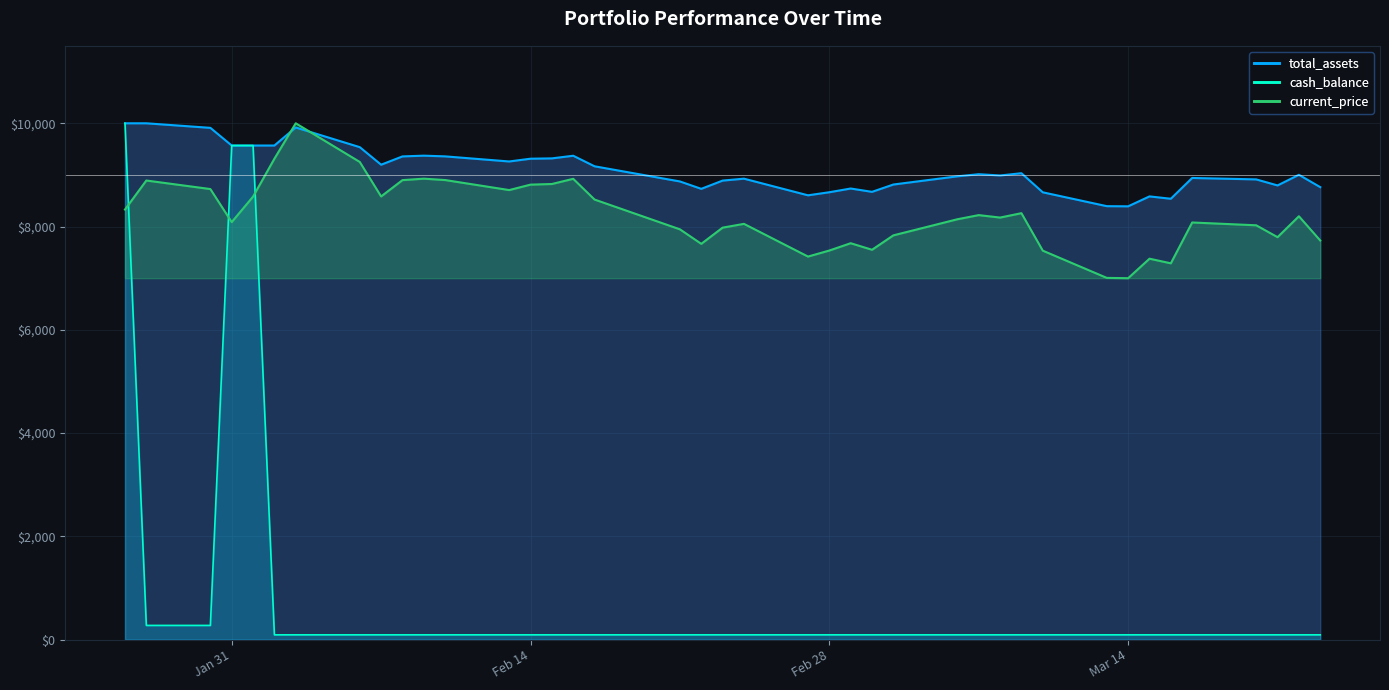

What is the highest value of the total_assets series?

10000.0